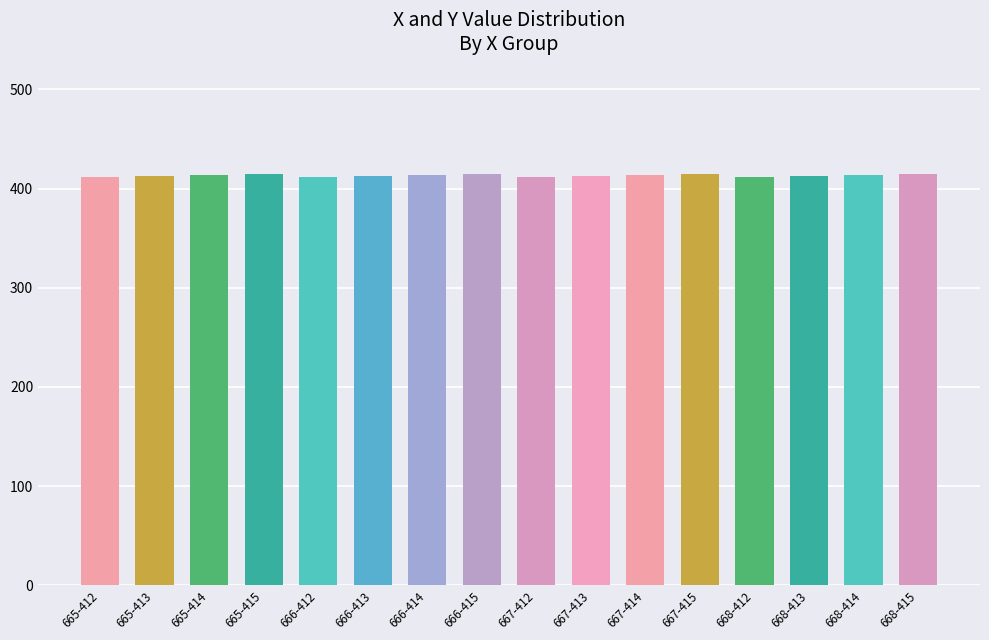

What is the average value?

414